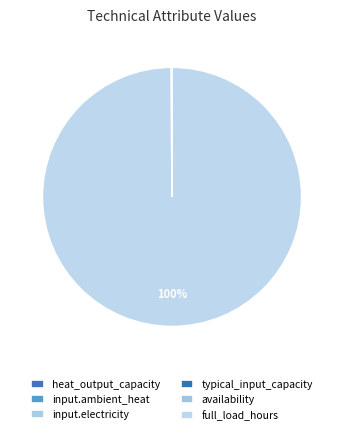

Rank the categories by value from lowest to highest.

input.electricity, input.ambient_heat, availability, typical_input_capacity, heat_output_capacity, full_load_hours